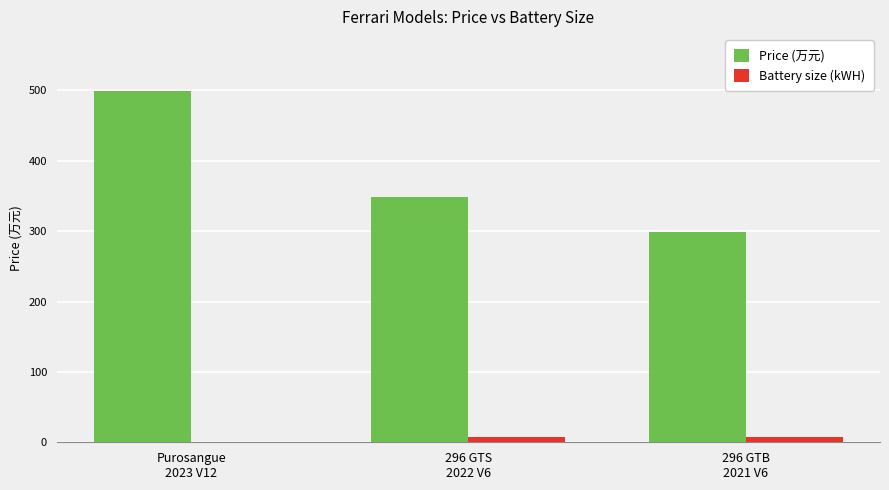

What is the difference between the Price (万元) values at 296 GTS
2022 V6 and 296 GTB
2021 V6?

50.0